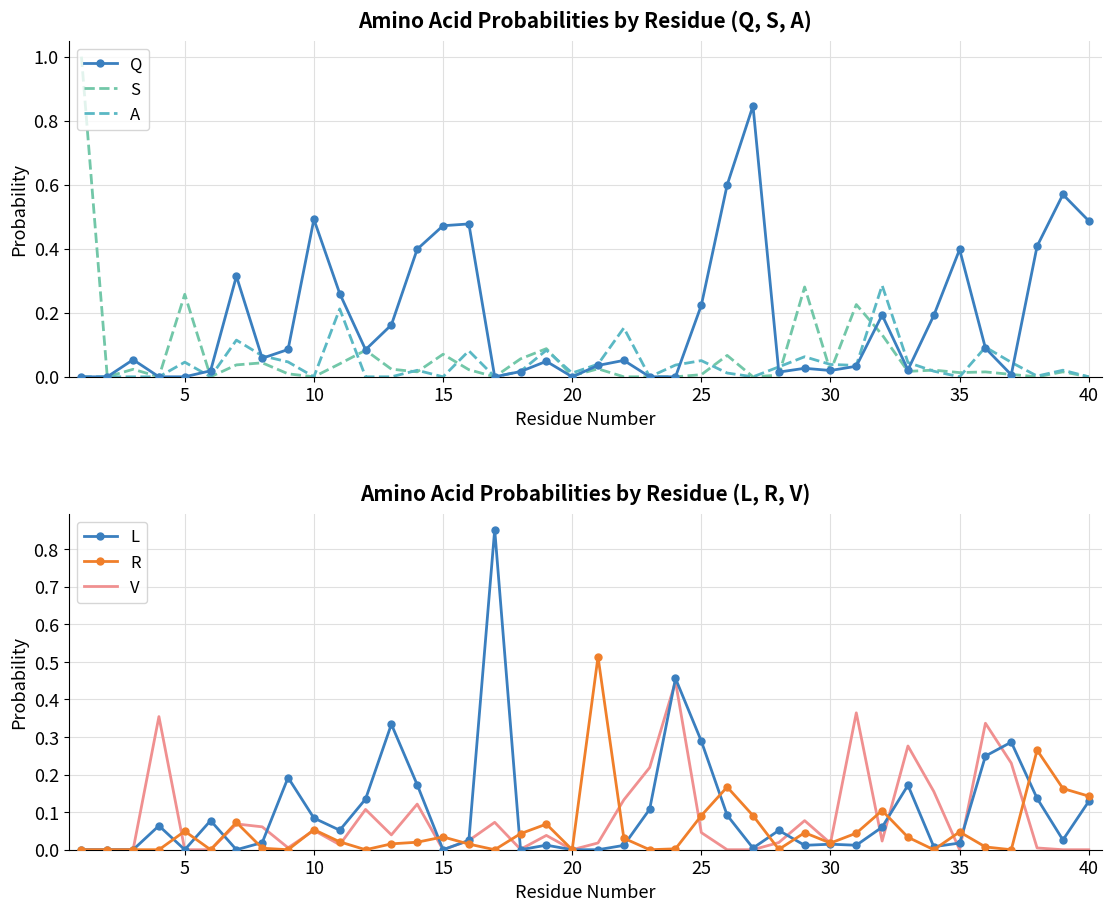

How many series are shown in this chart?

6